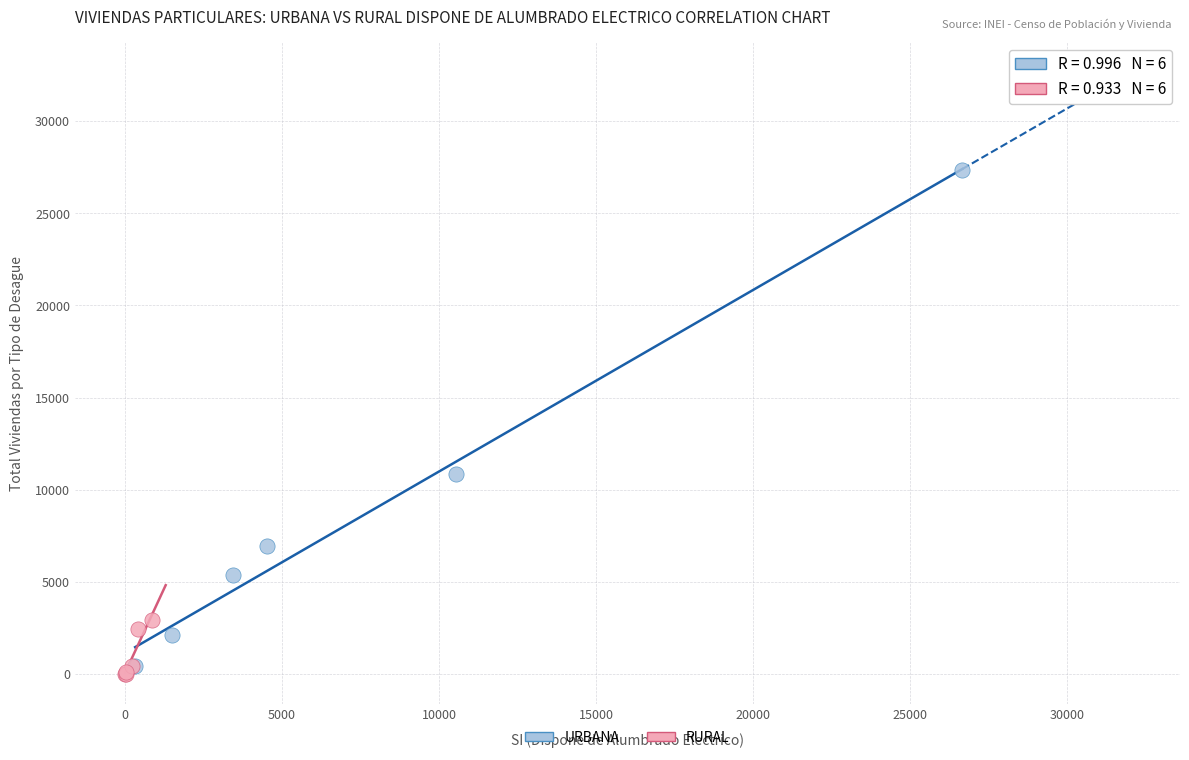

Which series reaches the minimum Y coordinate?

RURAL